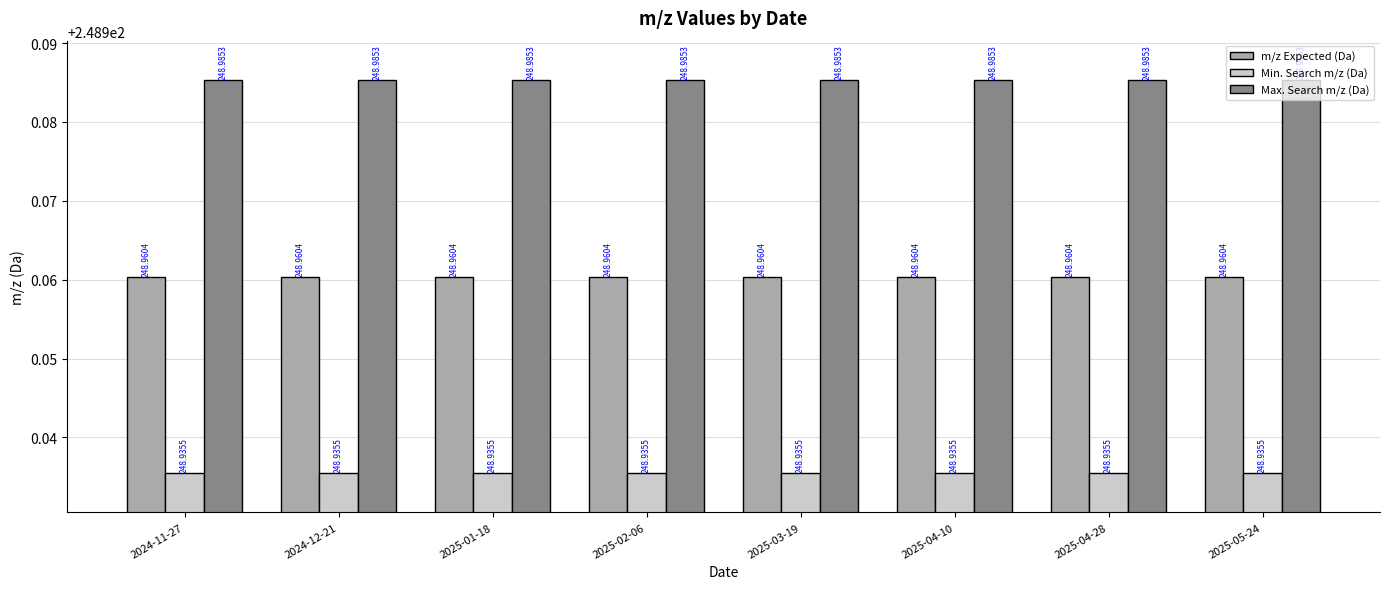

What is the approximate value of Max. Search m/z (Da) at 2025-04-28?

249.0